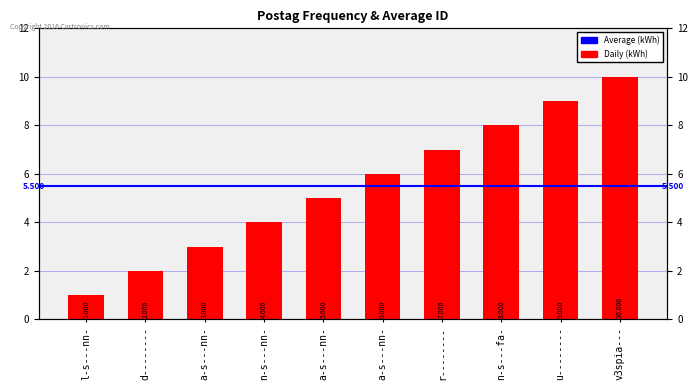

What is the sum of all values?

55